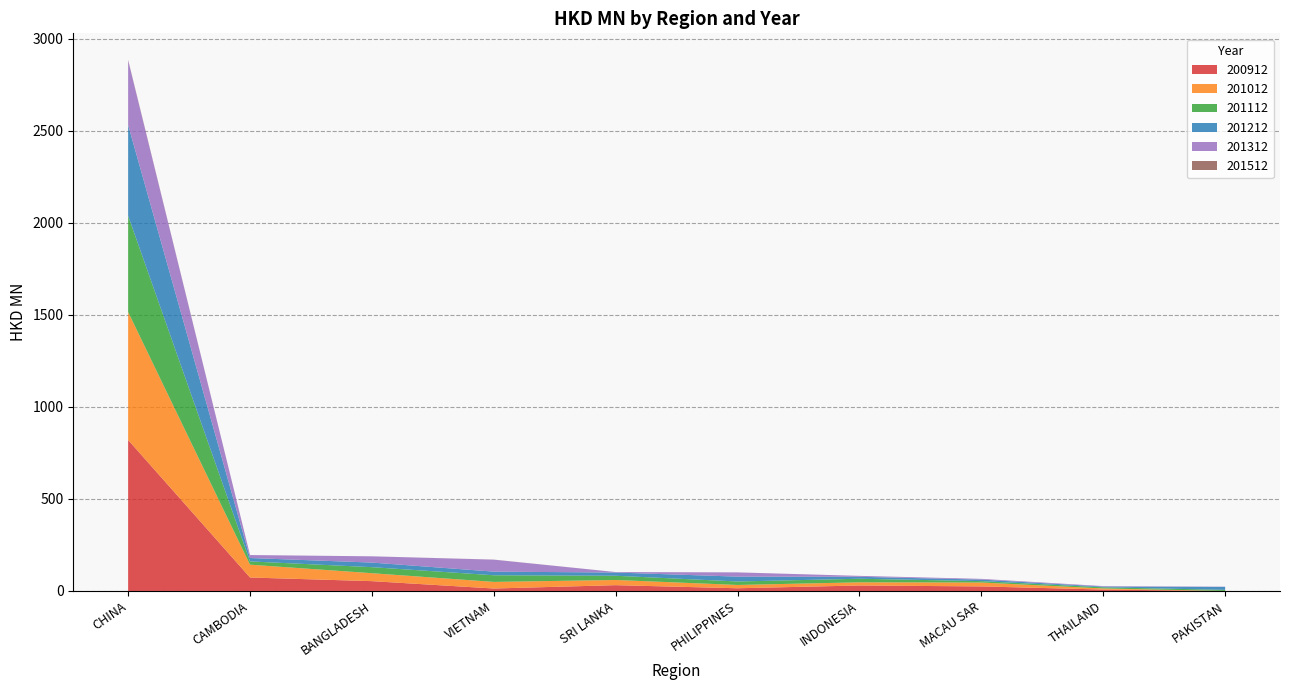

The value of 200912 at CHINA is 1205.6. True or false?

False